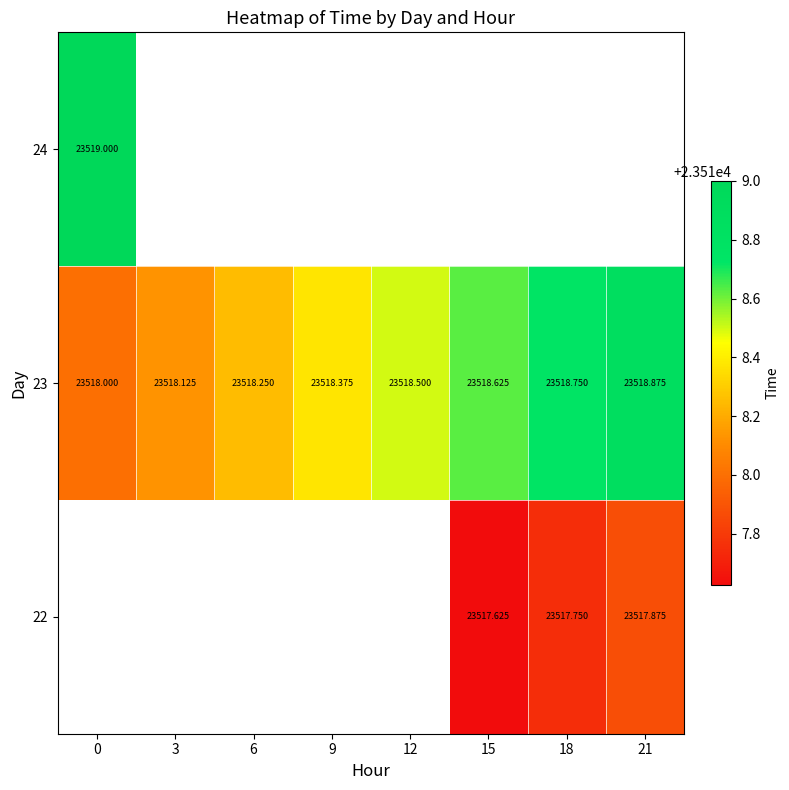

List the series in order of their overall mean, lowest first.

22, 23, 24